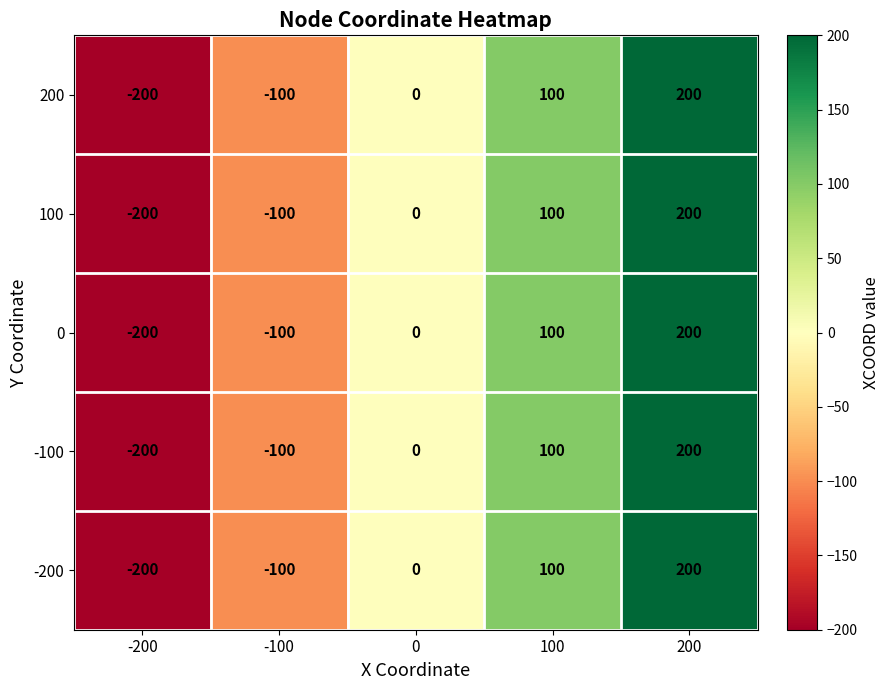

Rank the categories by 0 value from highest to lowest.

200, 100, 0, -100, -200